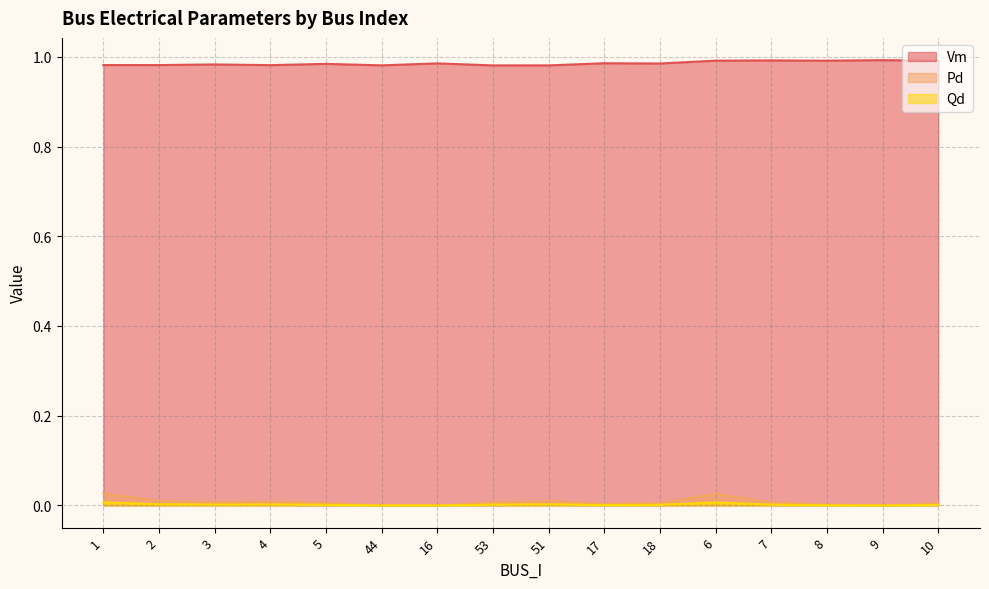

How many interior local valleys does the Qd series have?

3